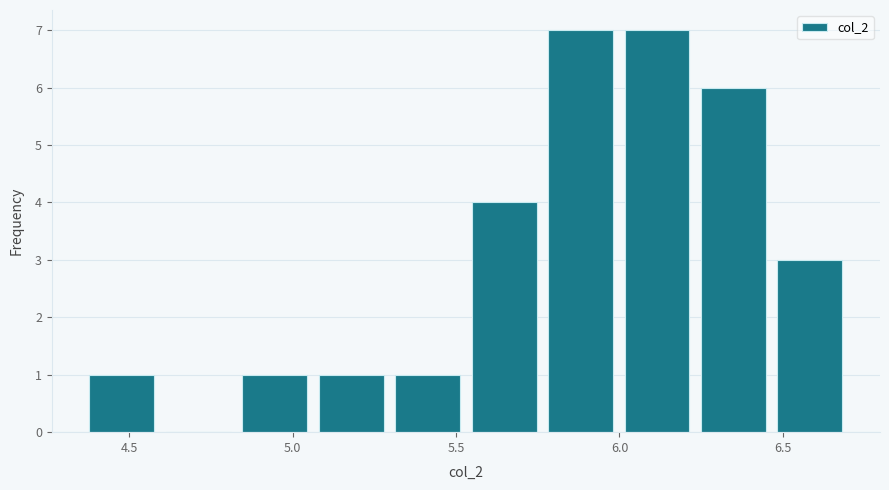

What is the height of the bar covering 6.25 to 6.45 on the x-axis? Neither the bar edges nor the heights are printed on the chart, so give them approximately, as read against the axes.

6